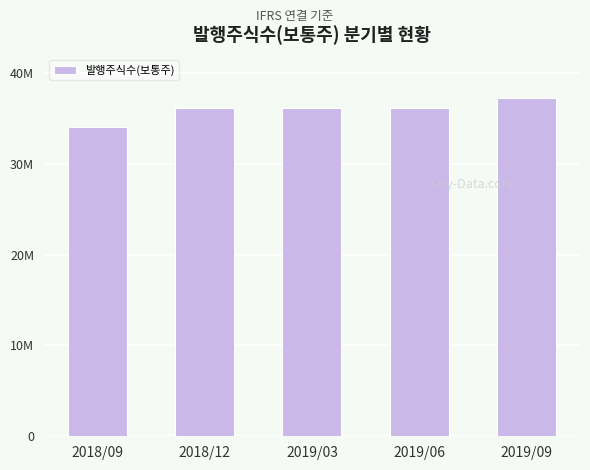

What is the greatest value displayed?

37250885